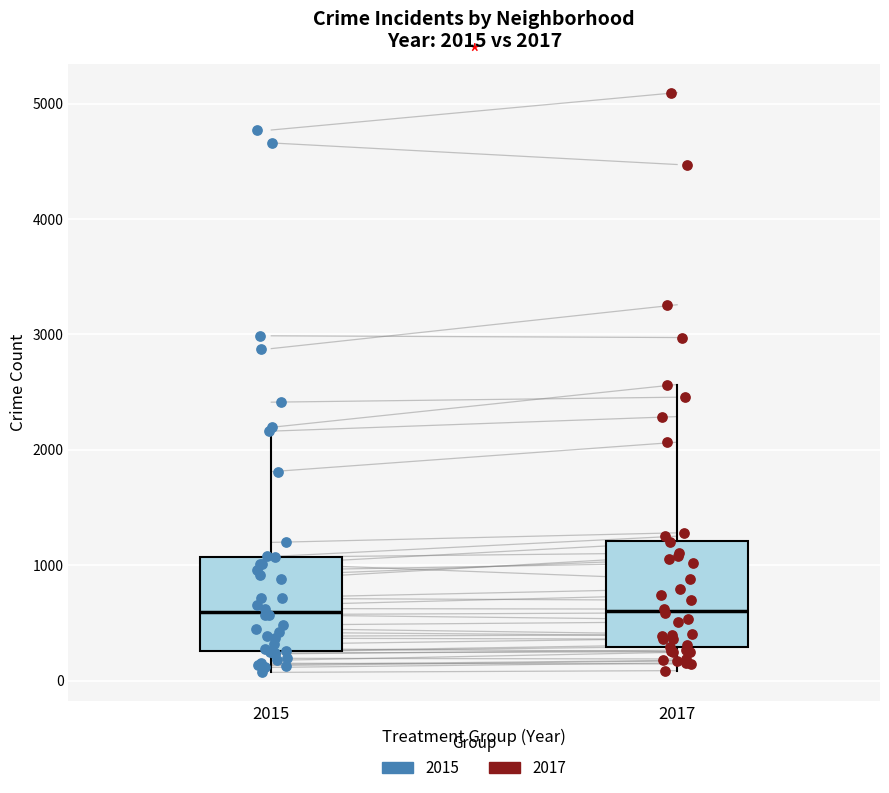

Which box is the tallest, from its lower edge to its upper edge?

2017